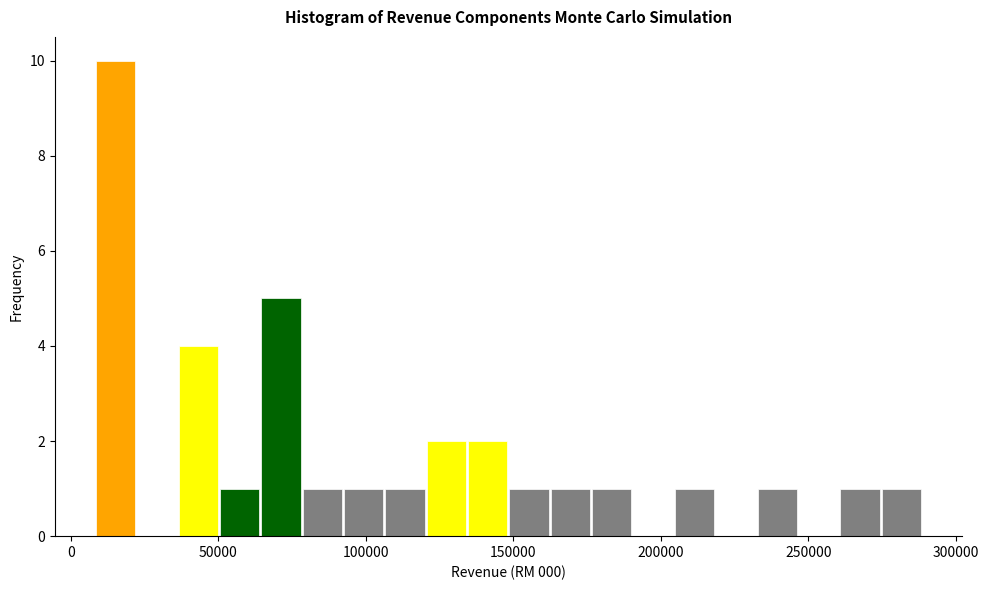

Read against the x-axis, roughly where is the centre of the tallest bar?

15000